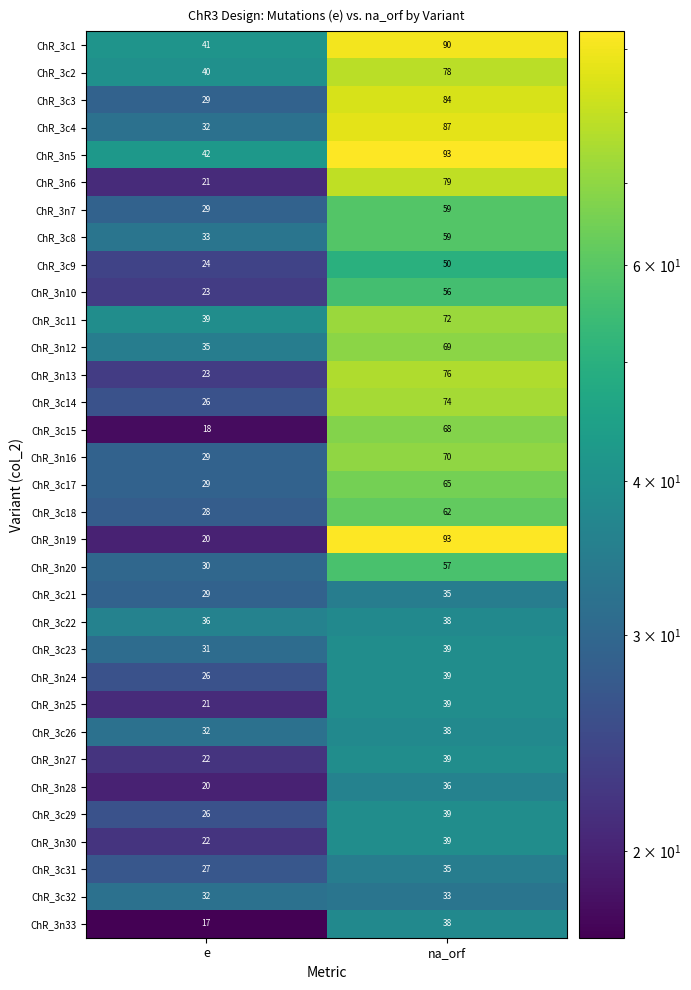

Read the ChR_3n13 value at e.

23